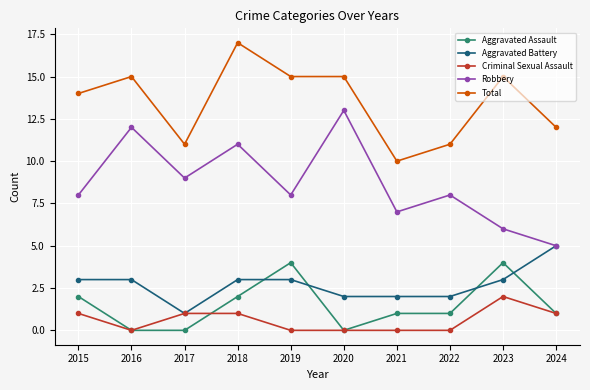

What is the average value of the Aggravated Battery series?

3